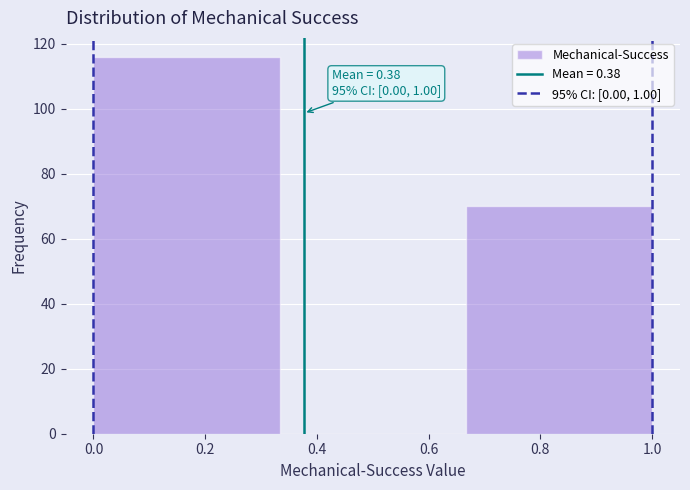

Over which range of the x-axis is the bar tallest?

0.00 to 0.34